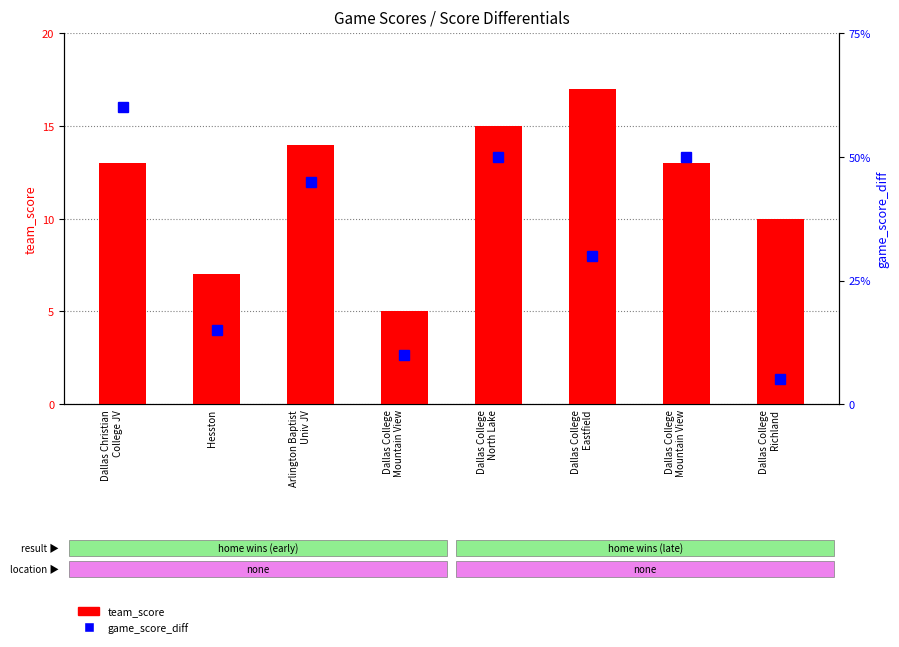

What is the total value across all series at Dallas College
Mountain View?

7